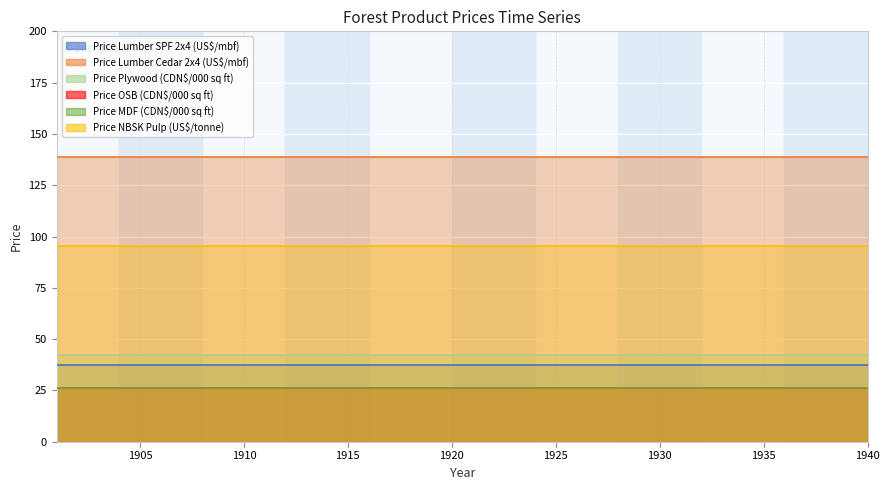

What is the sum of the Price NBSK Pulp (US$/tonne) values at 1909 and 1929?

191.0